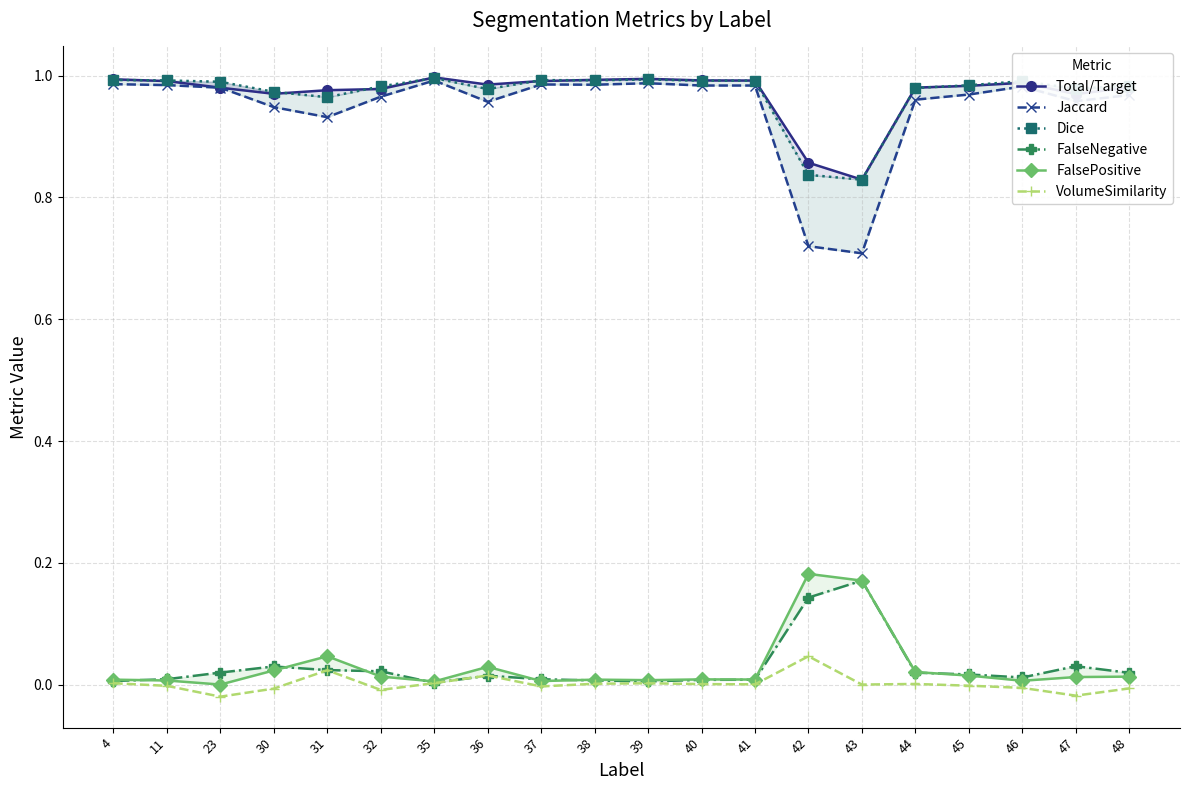

At which label does Dice reach its peak?

35